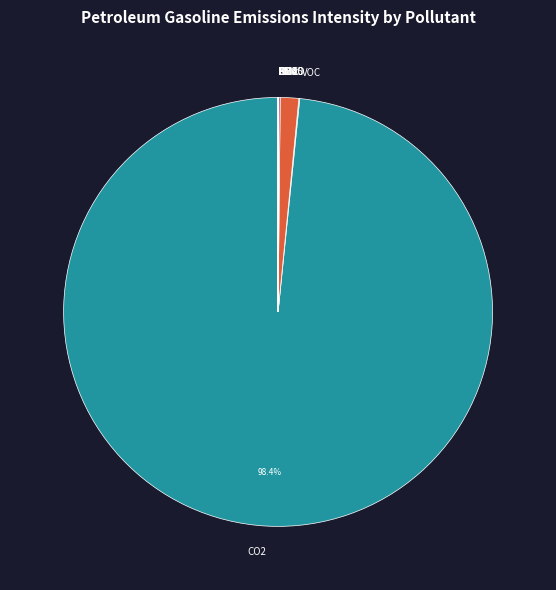

Is there any slice that represents more than half of the pie?

Yes